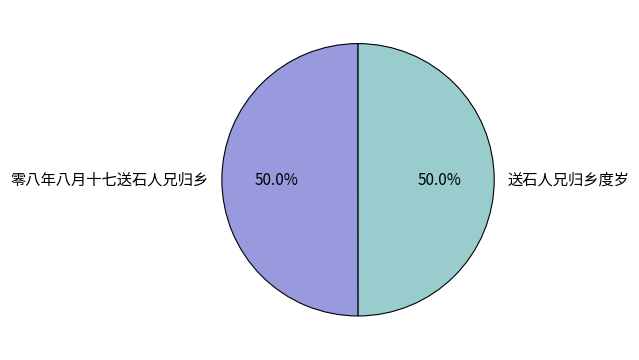

What is the ratio of the value at 零八年八月十七送石人兄归乡 to the value at 送石人兄归乡度岁?

1.0